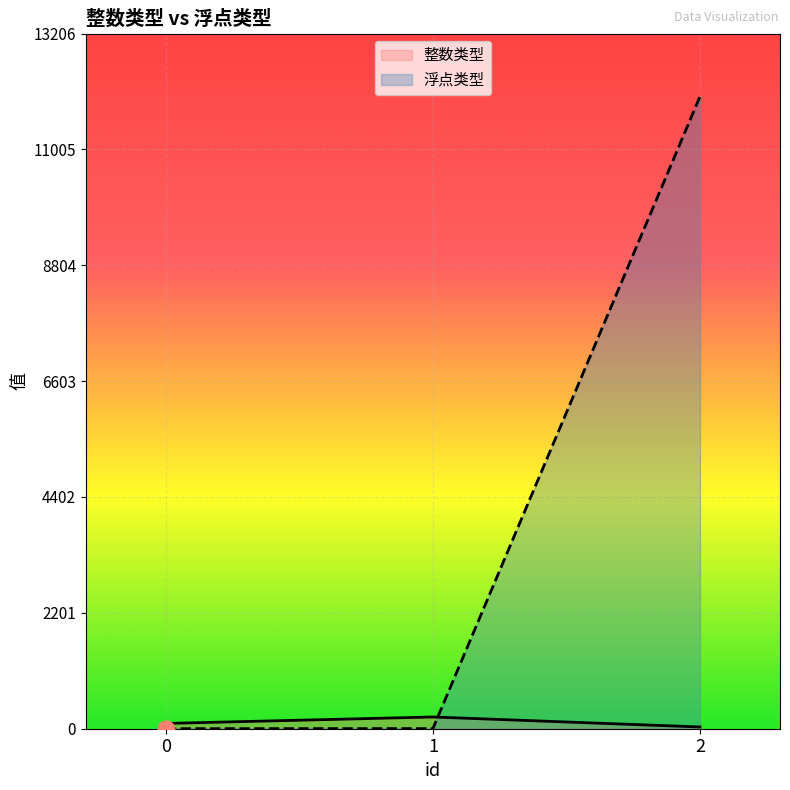

How many data points in 浮点类型 are above 2?

2